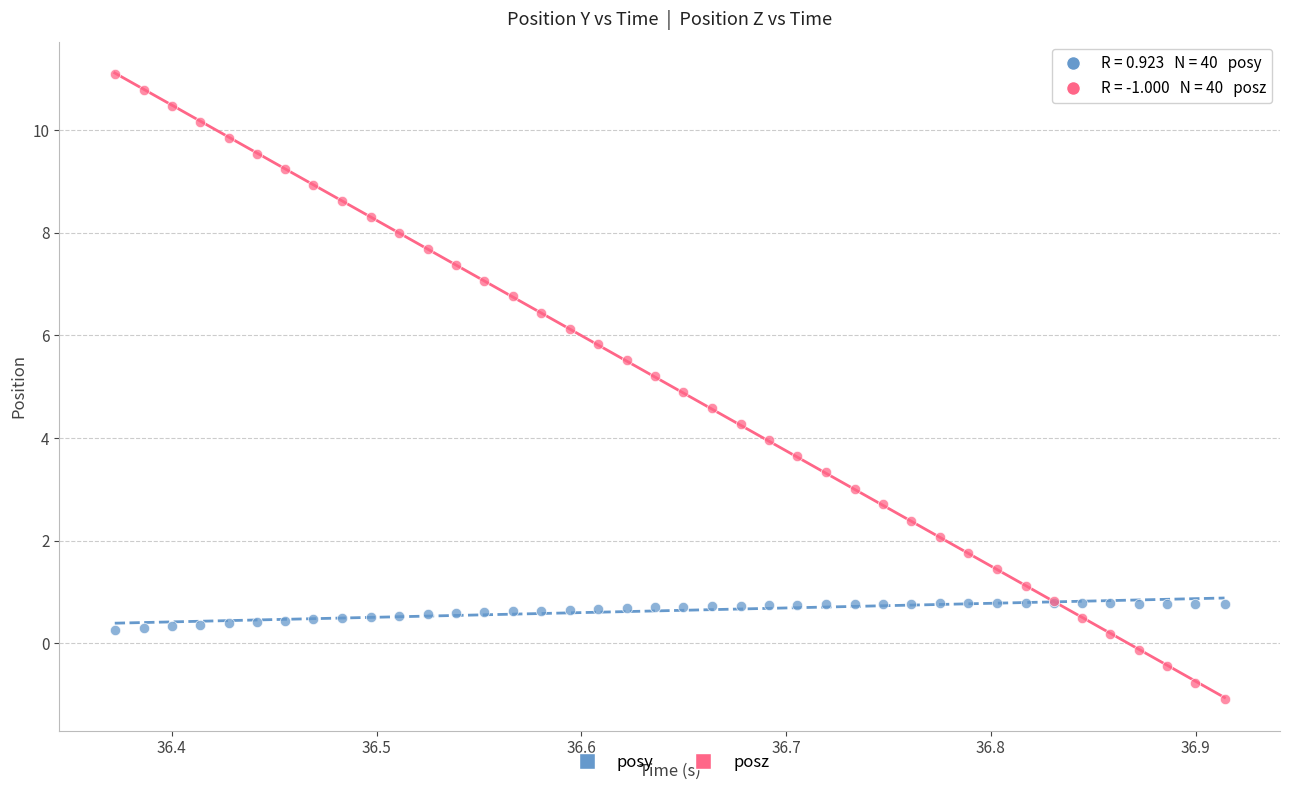

Which series has the largest Y range (max minus min)?

posz